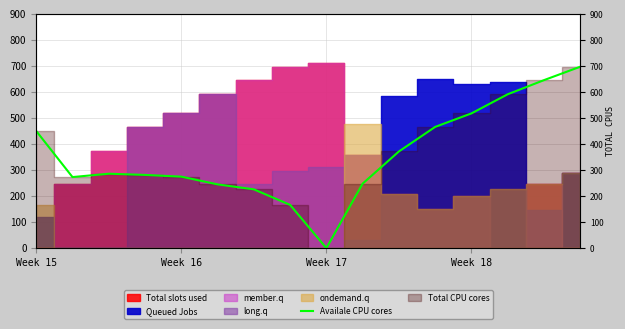

The value at Week 17 is -256.1. True or false?

False